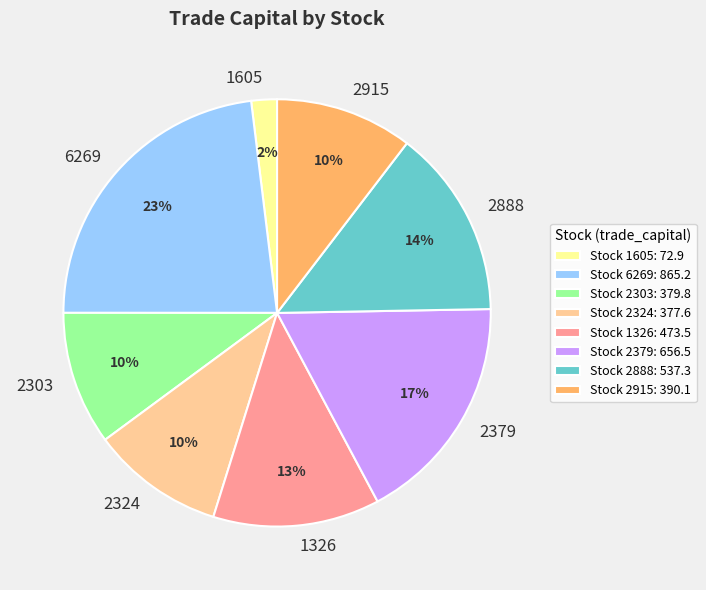

Does any single category account for the majority?

No